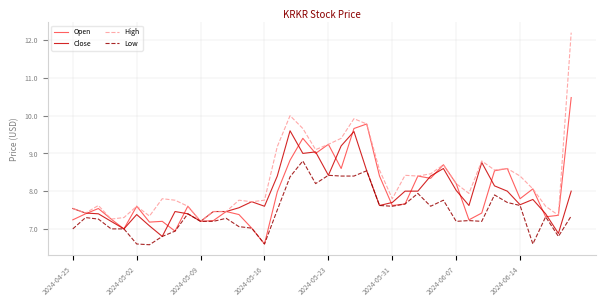

What is the lowest value of the Low series?

6.6